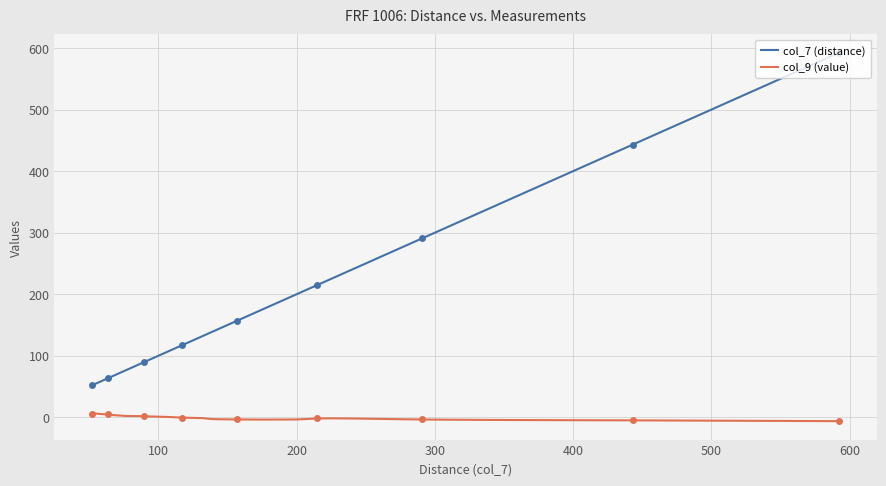

True or false: col_7 (distance) and col_9 (value) cross at least once.

False